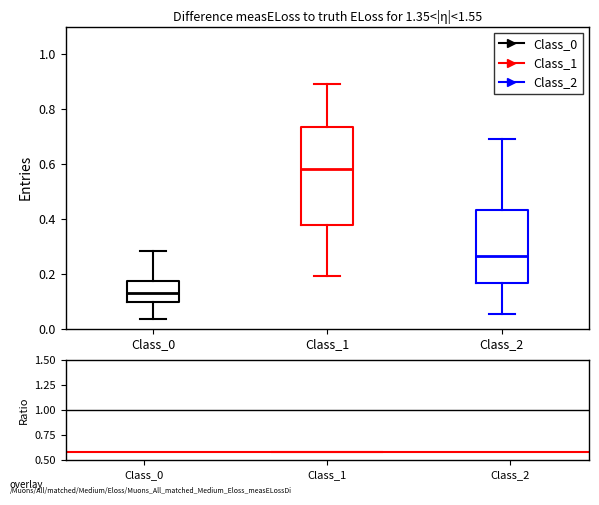

Where does the upper whisker of the box for Class_1 end on the y-axis? The values are not printed on the chart, so give them approximately, as read against the axis.

0.90